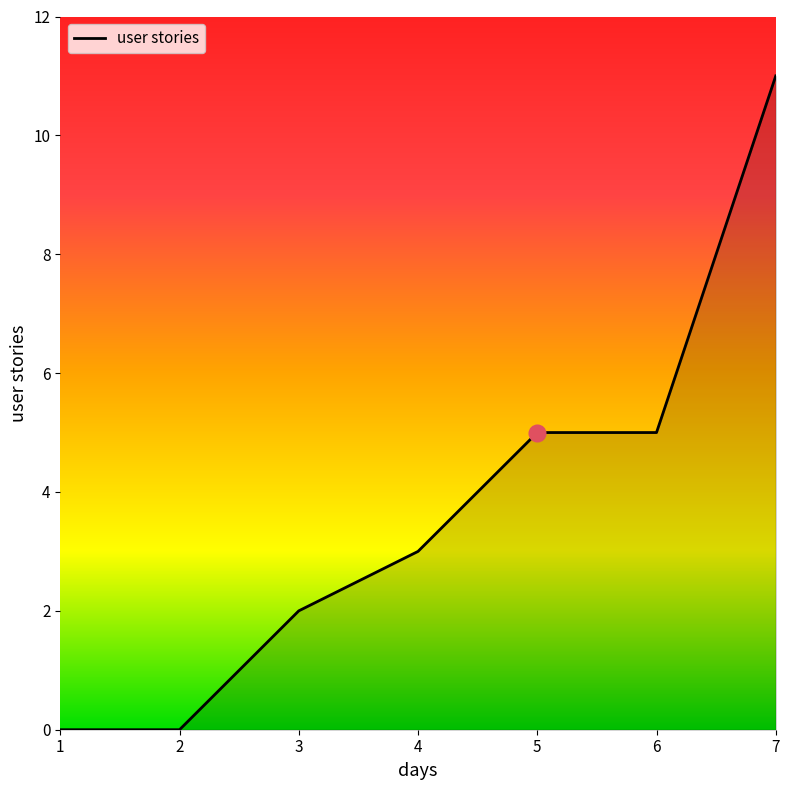

How many values are below 3?

3